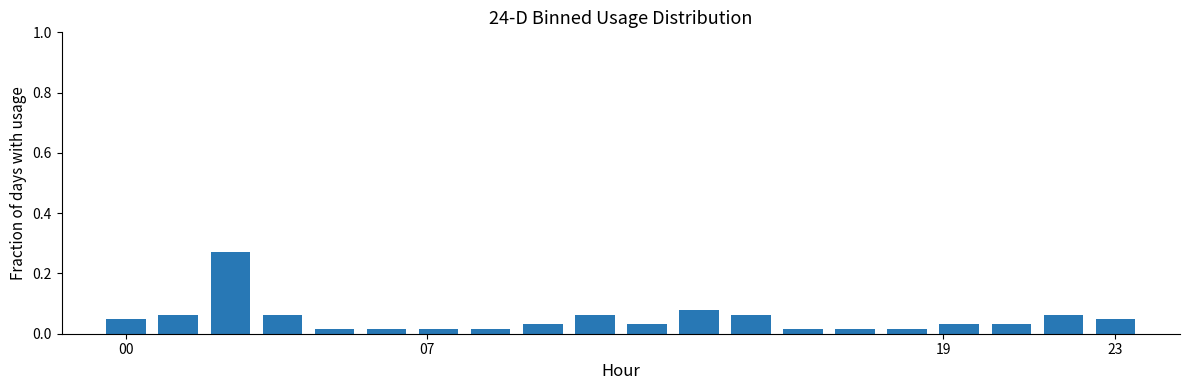

What is the sum of all values?

1.0